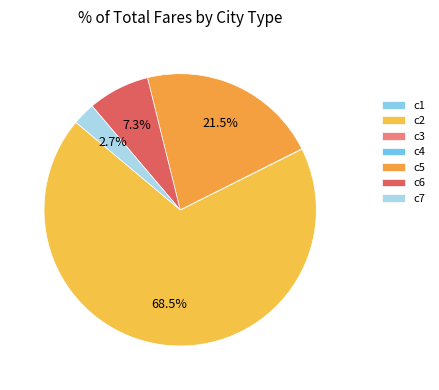

To the nearest percent, what is the average slice percentage?

14%